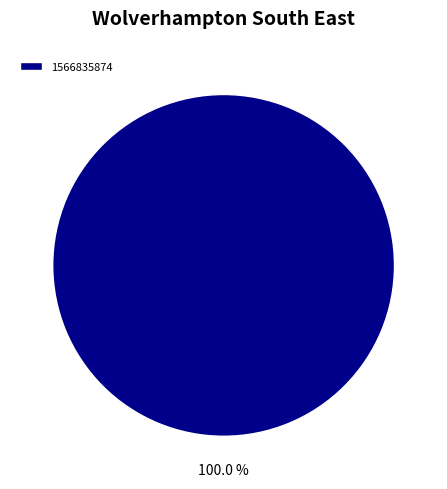

Rank the categories by value from lowest to highest.

1566835874